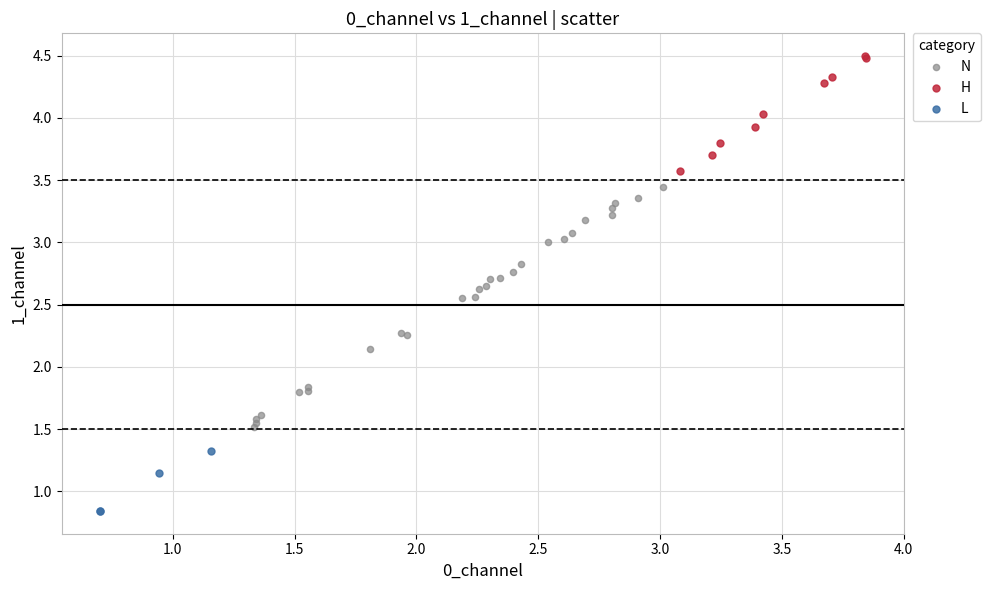

Which series contains the lowest Y value?

L